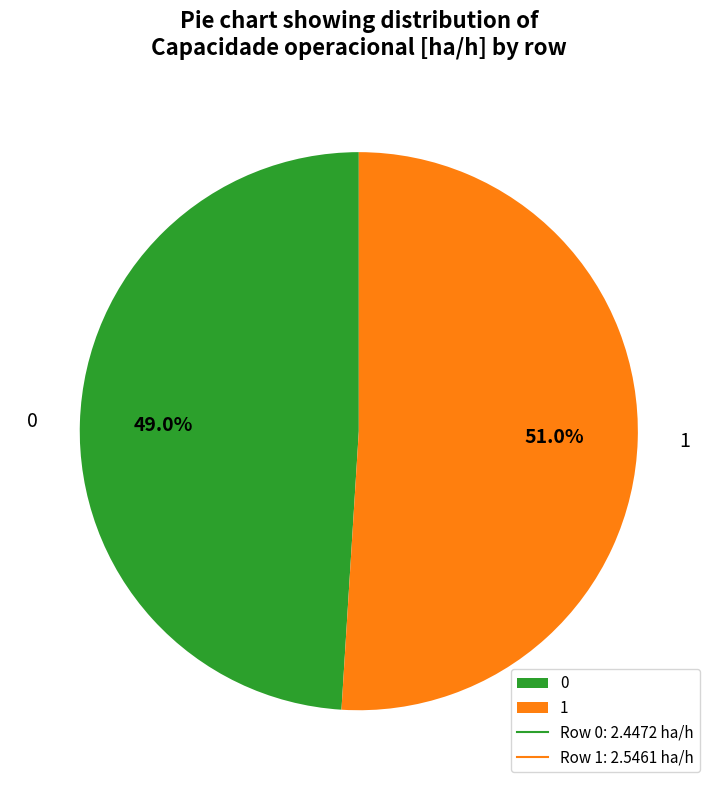

True or false: 1 accounts for 37% of the total.

False